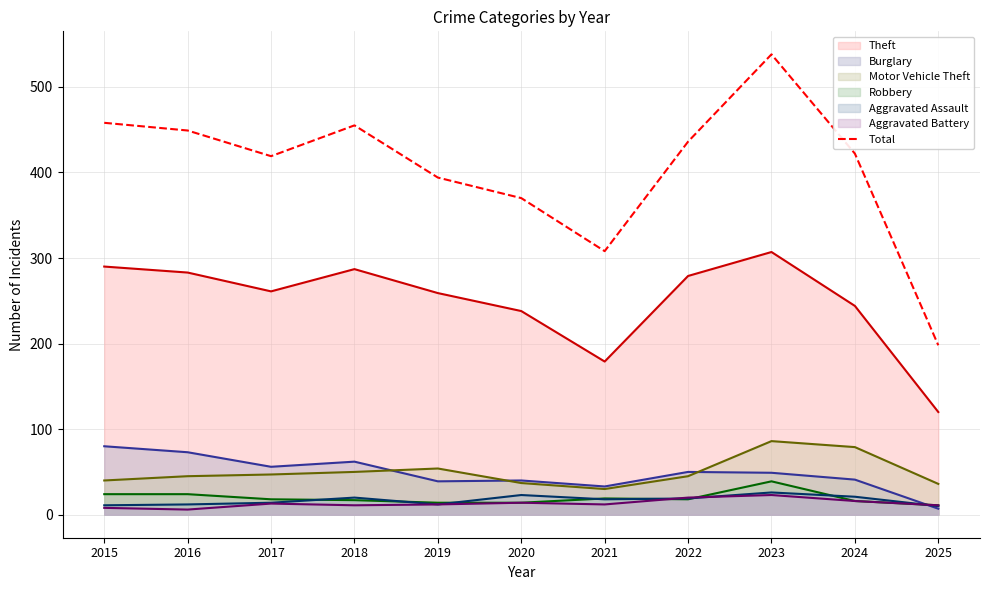

Does the chart display data point markers on the line(s)?

No